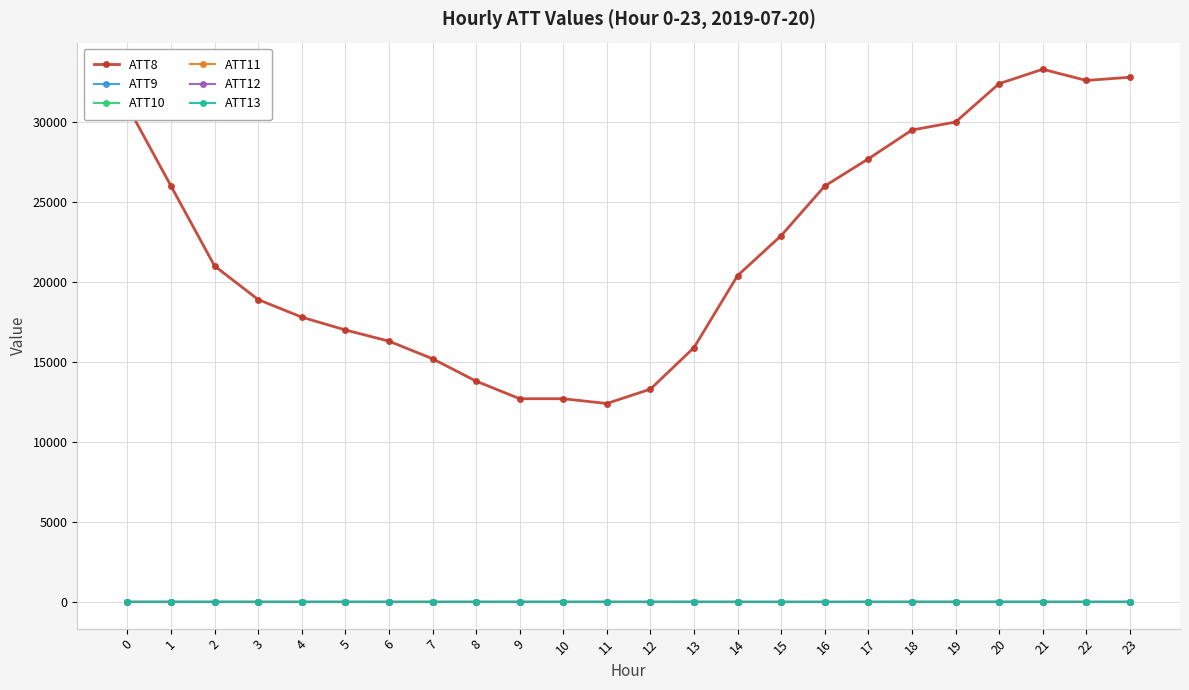

Which category has the highest value in the ATT12 series?

20